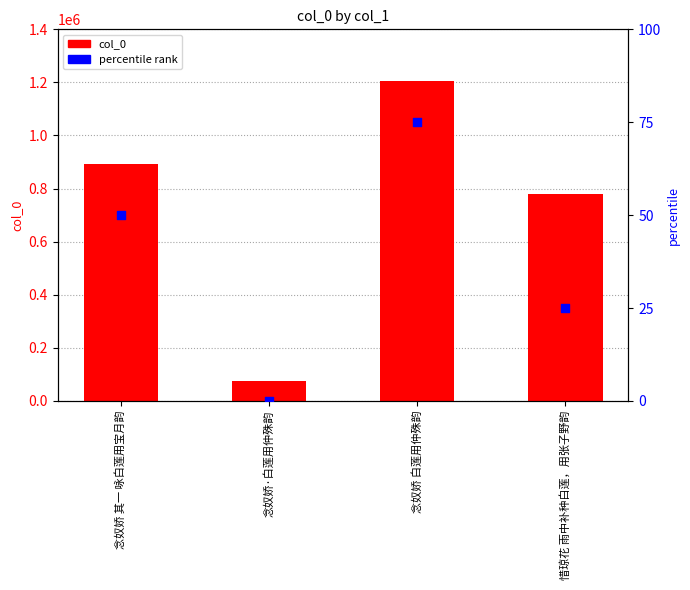

Which series contains the highest Y value?

col_0